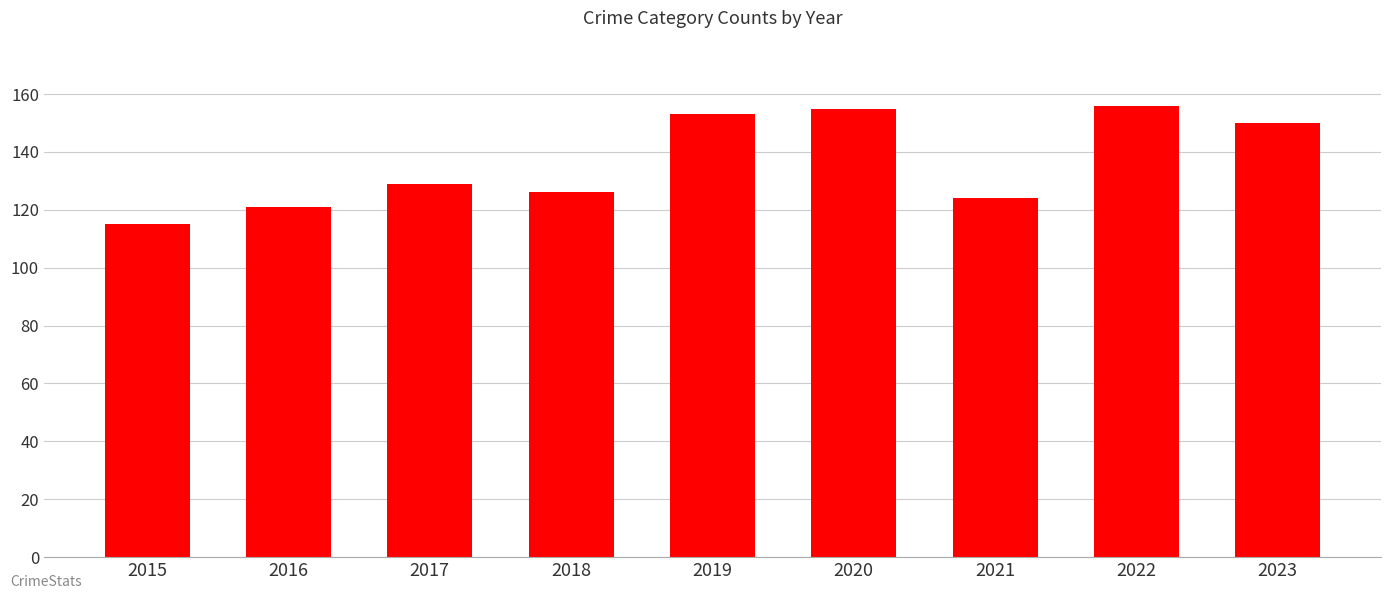

What is the change in value from 2017 to 2019?

+24